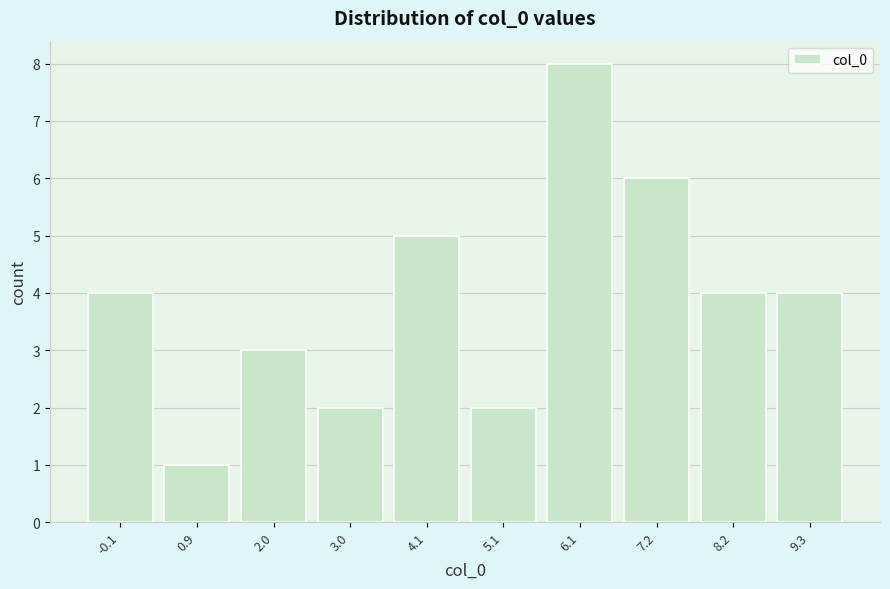

Reading left to right, list all the values displayed in this chart.

-0.1=4	0.9=1	2.0=3	3.0=2	4.1=5	5.1=2	6.1=8	7.2=6	8.2=4	9.3=4